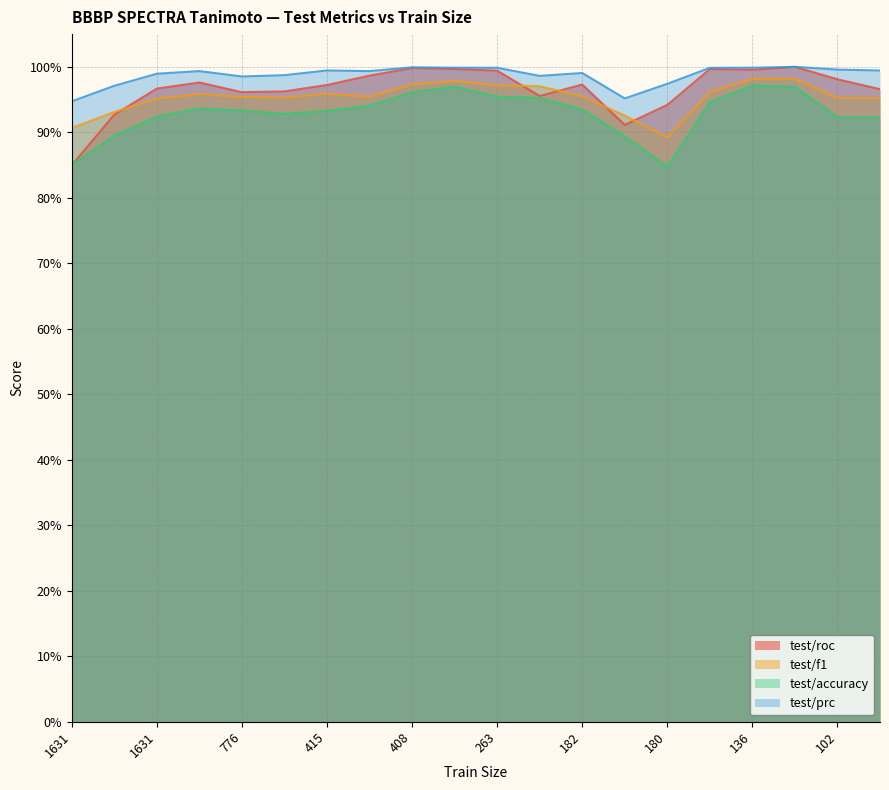

Which label corresponds to the largest value in the chart?

132